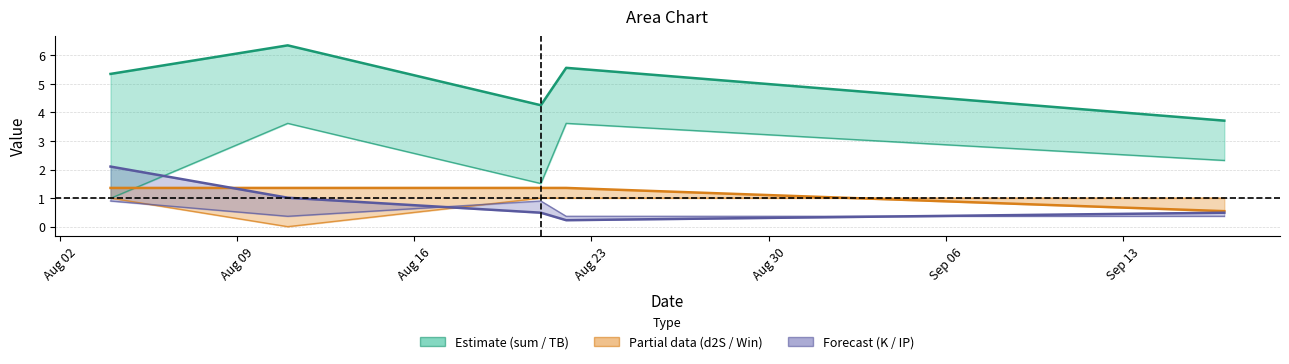

Which series has the widest spread of values?

sum (upper)